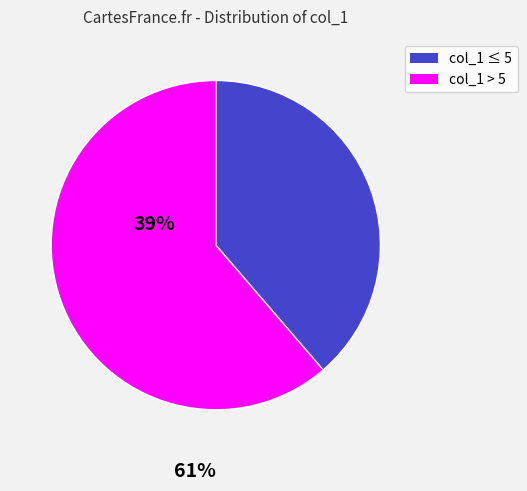

Rank the categories by value from highest to lowest.

col_1 > 5, col_1 ≤ 5